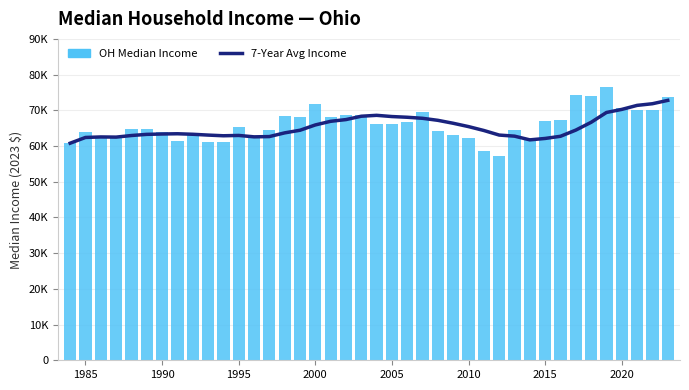

The 7-Year Avg Income series shows 95797.0 at 8. True or false?

False